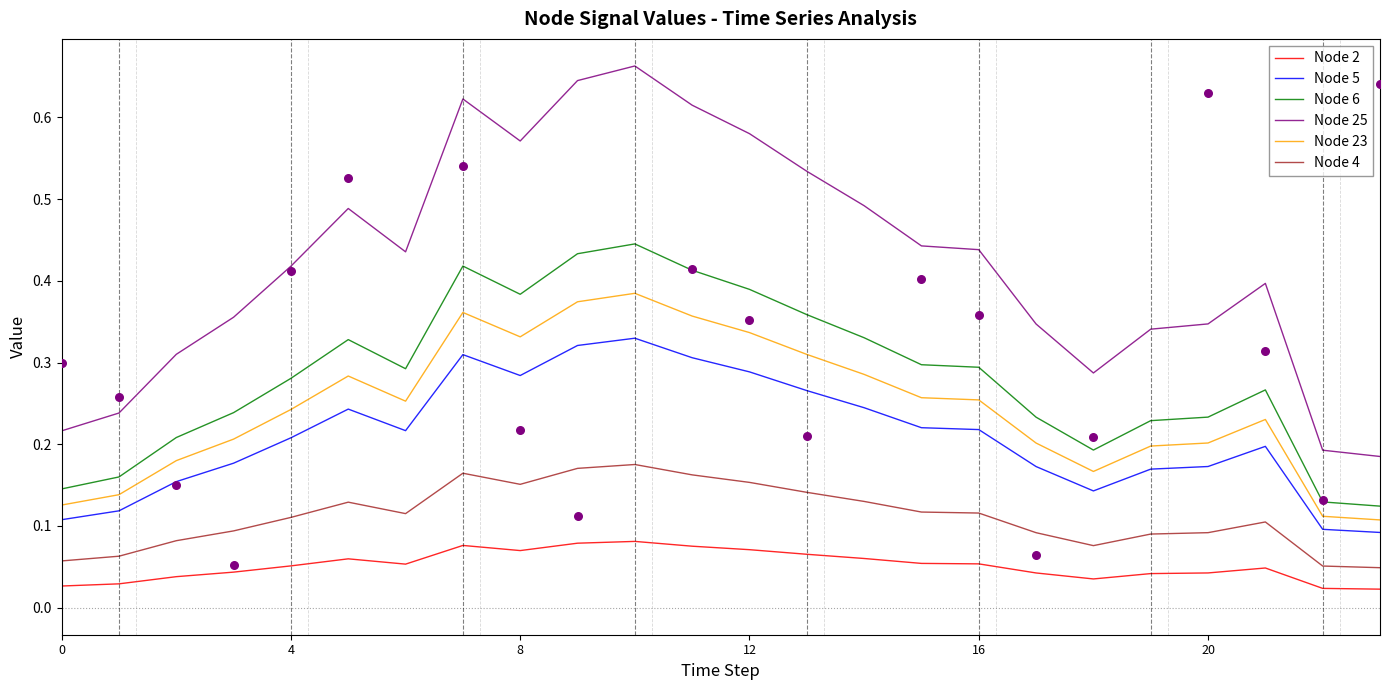

Which series reaches the maximum Y coordinate?

Node 25